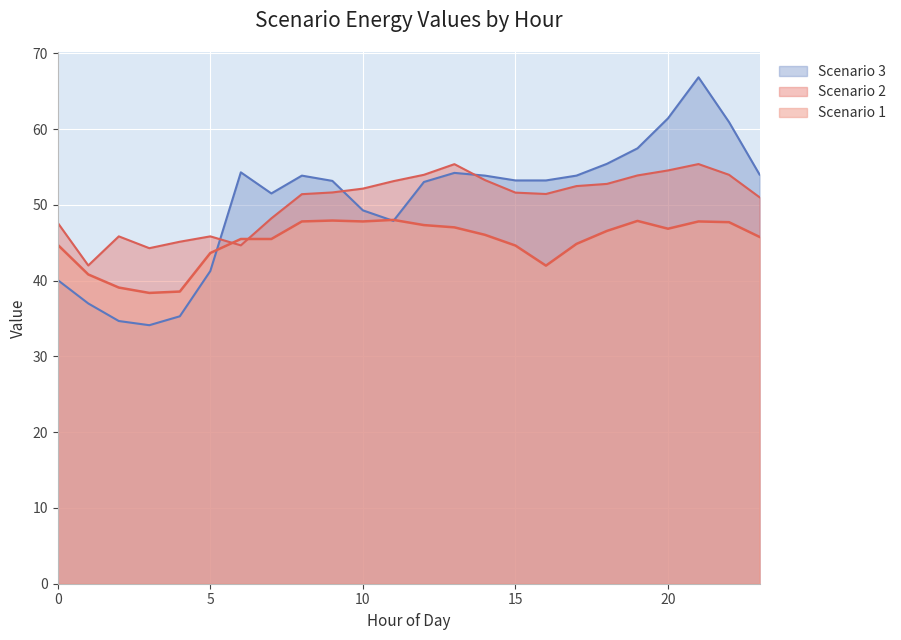

Reading left to right, list all the values displayed in this chart.

Scenario 1: 44.7	40.8	39.1	38.4	38.6	43.6	45.5	45.5	47.8	47.9	47.8	48.0	47.3	47.0	46.0	44.6	42.0	44.8	46.6	47.9	46.8	47.8	47.7	45.8
Scenario 2: 47.6	42.0	45.8	44.3	45.1	45.8	44.7	48.2	51.4	51.6	52.1	53.1	54.0	55.4	53.3	51.6	51.4	52.5	52.8	53.9	54.5	55.4	54.0	51.0
Scenario 3: 40.1	37.0	34.7	34.1	35.3	41.3	54.3	51.5	53.9	53.2	49.3	47.9	53.0	54.2	53.9	53.2	53.2	53.9	55.4	57.5	61.4	66.8	60.9	54.0